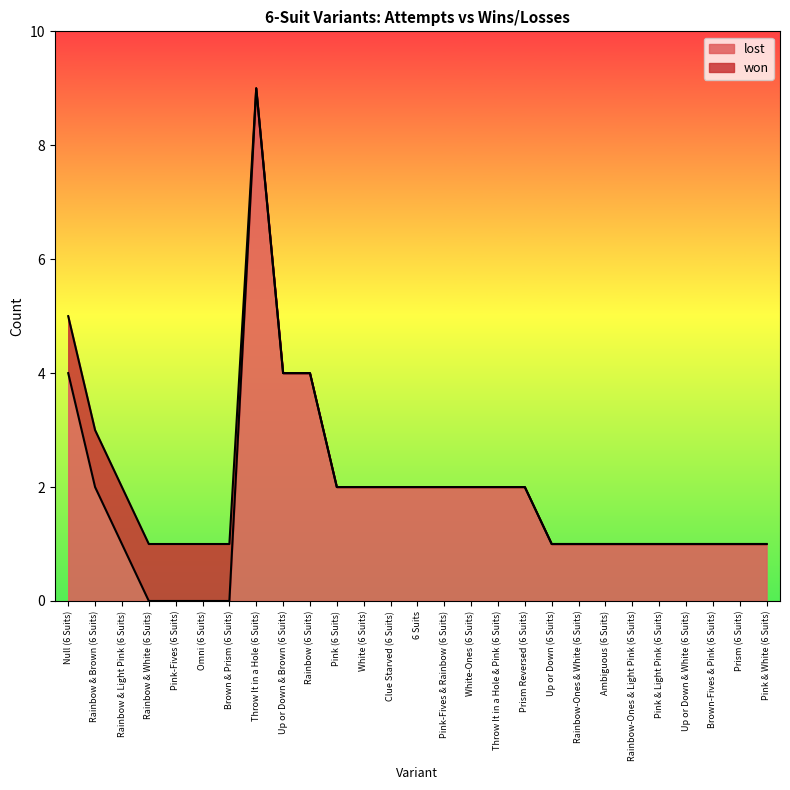

What is the total value across all series at Rainbow (6 Suits)?

4